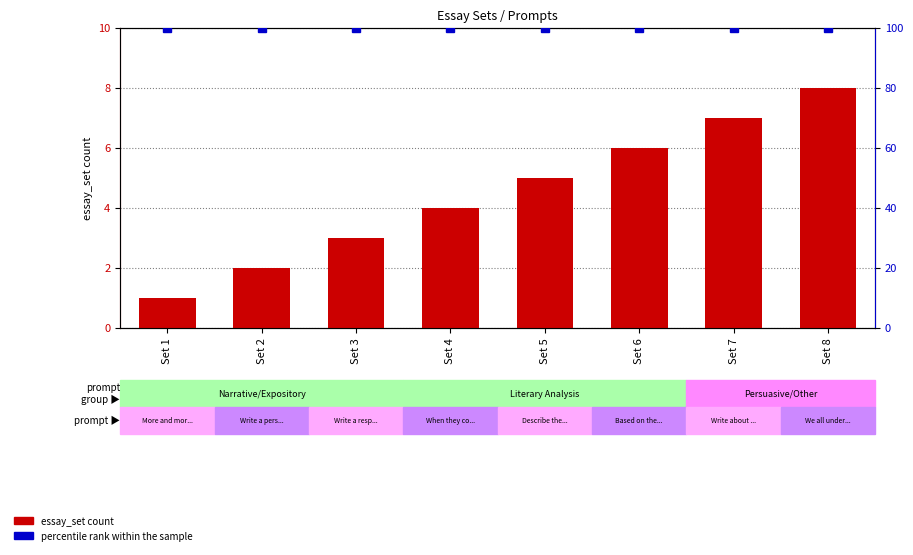

Which series has the widest spread of values?

essay_set